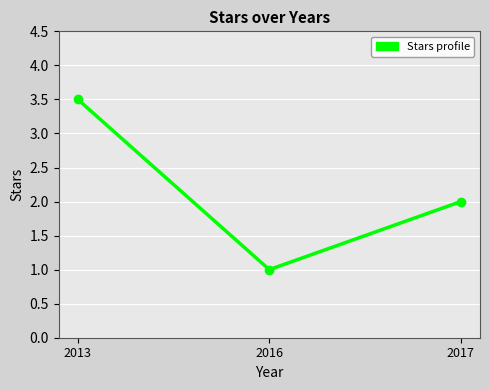

Which has a higher value, 2016 or 2017?

2017